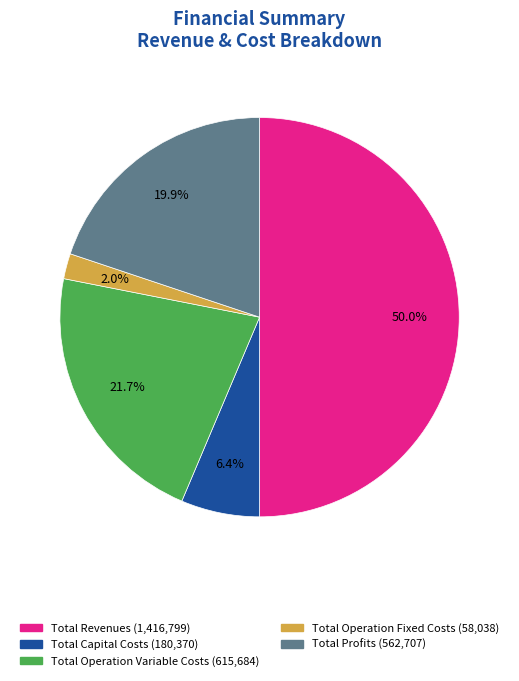

The Total Capital Costs slice represents 6% of the pie. True or false?

True